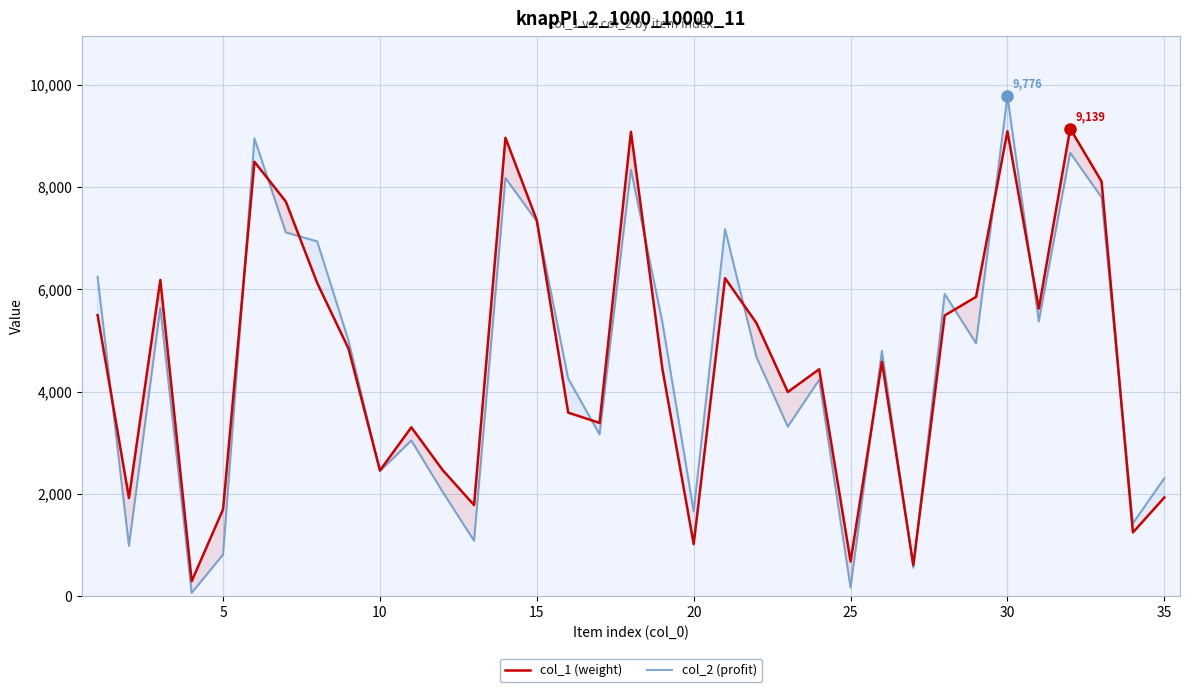

What is the value of the col_1 (weight) point at the 20th from the left?

1023